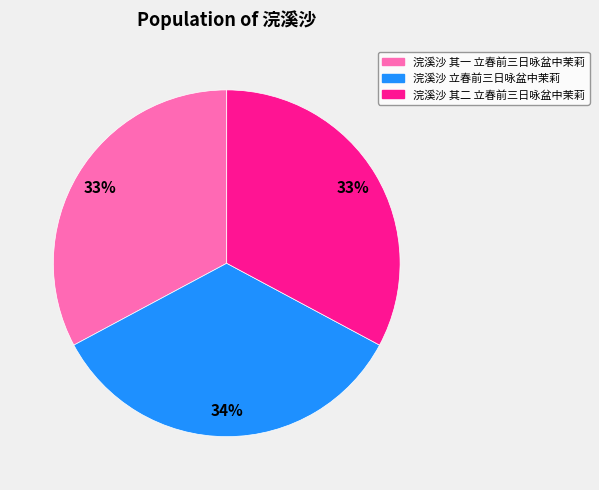

True or false: 浣溪沙 立春前三日咏盆中茉莉 accounts for 34% of the total.

True